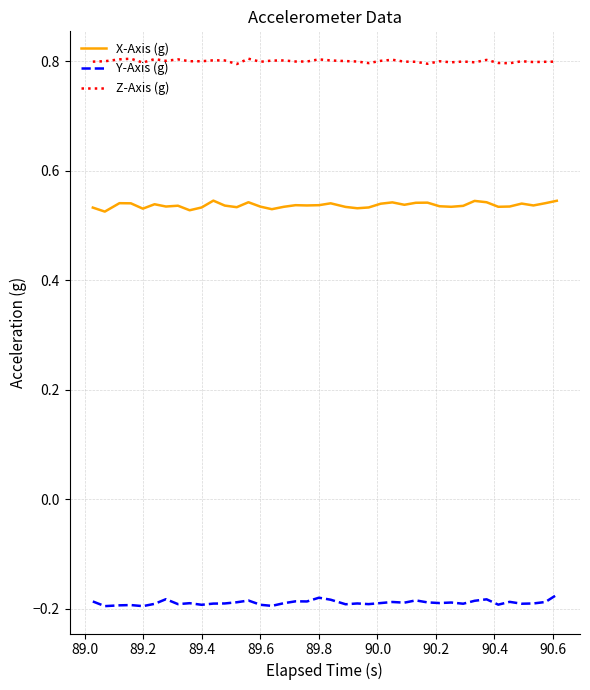

True or false: Y-Axis (g) and Z-Axis (g) intersect in this chart.

False